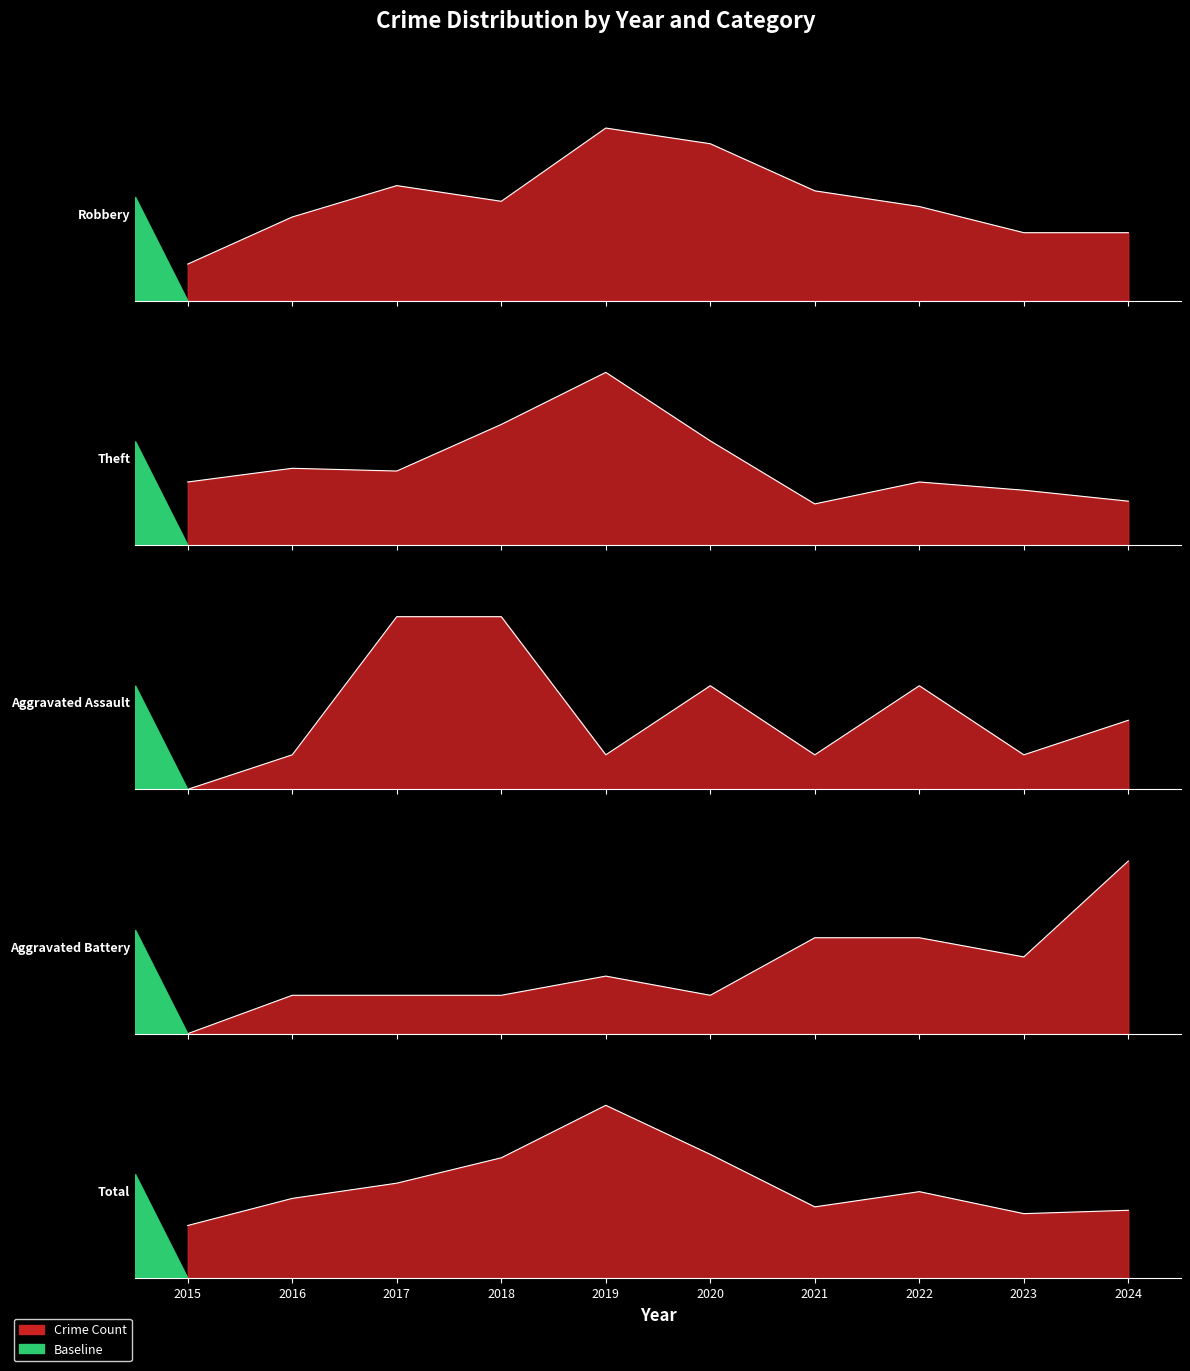

Which has a higher value, 2017 or 2016?

2017